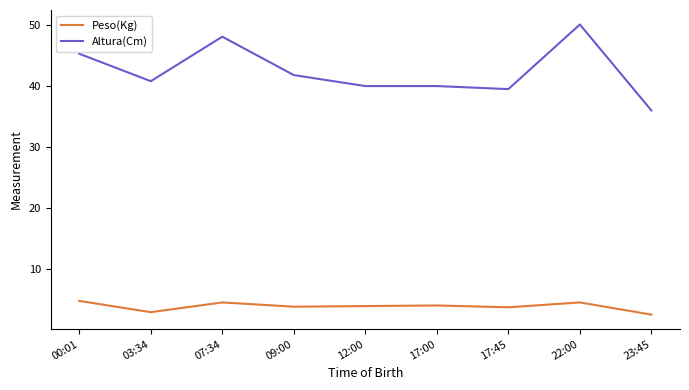

In Peso(Kg), how many points are higher than both neighbors (excluding endpoints)?

3